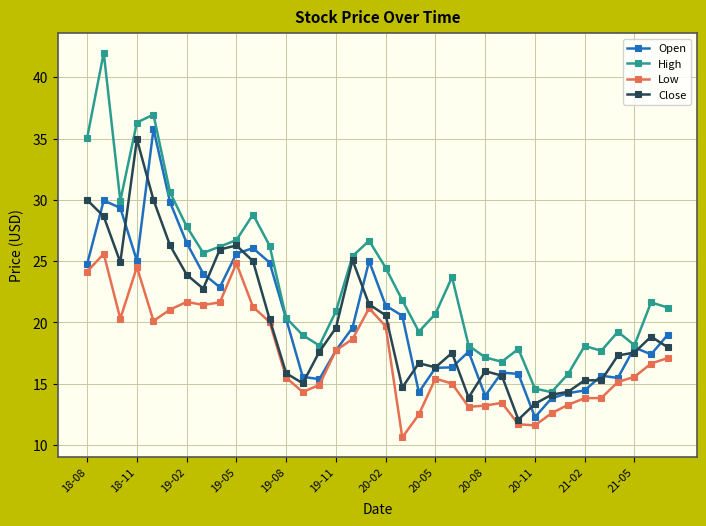

True or false: Low has more than 0 points higher than both neighbors.

True